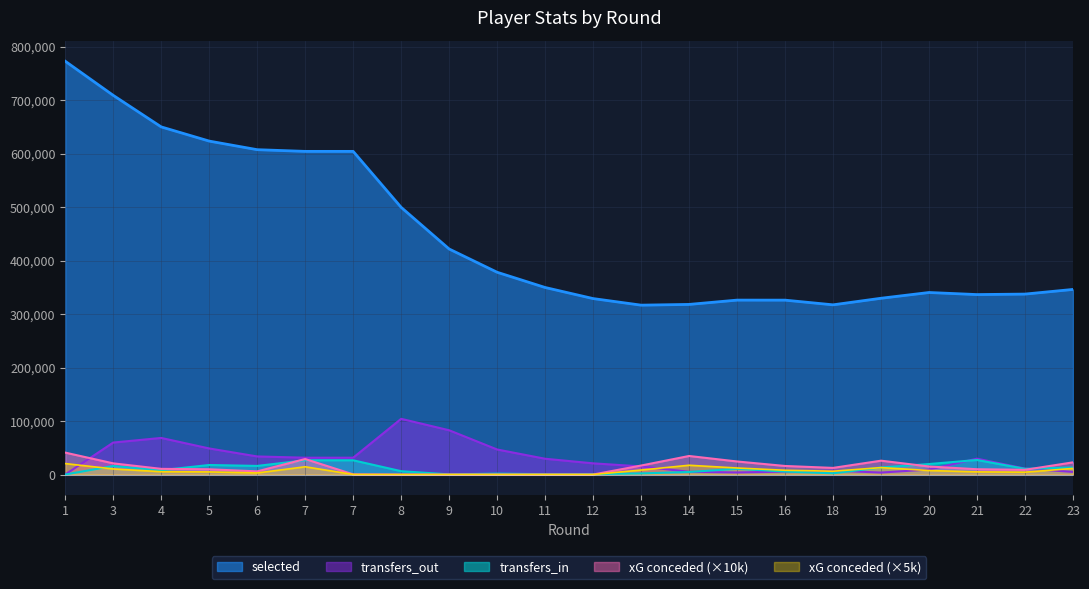

The value of selected at 10 is 378369.0. True or false?

True